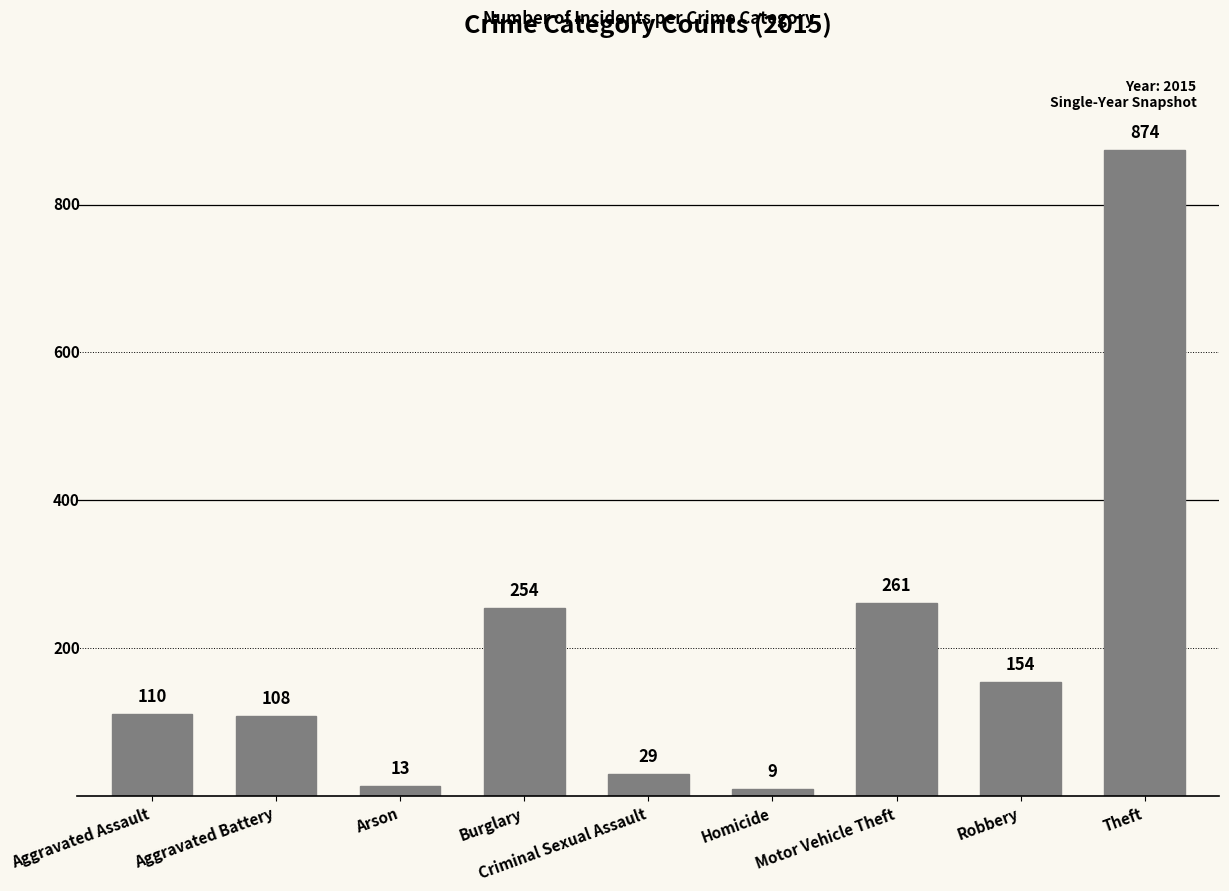

The value at Burglary is 382. True or false?

False